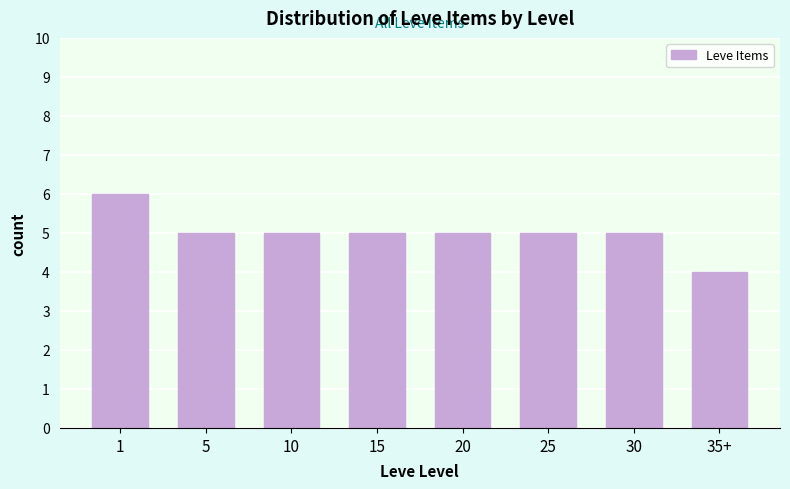

Reading left to right, extract all data points from this chart.

1=6	5=5	10=5	15=5	20=5	25=5	30=5	35+=4